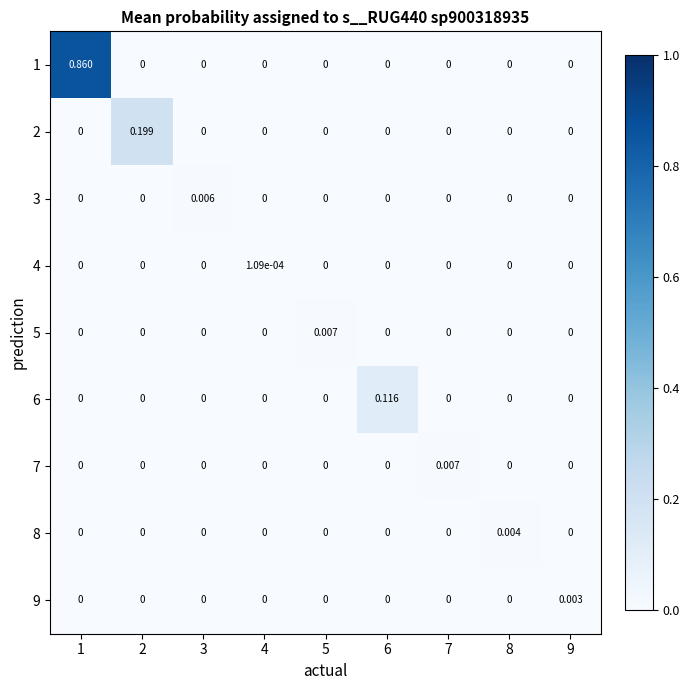

How many data points does each series have?

9